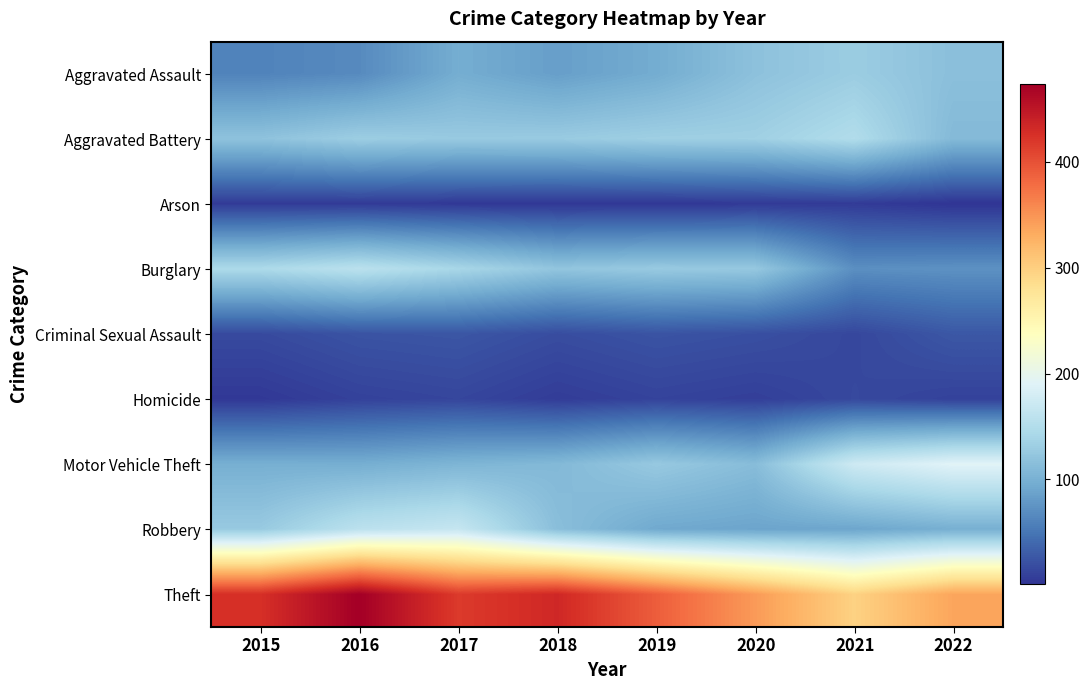

What is the difference between the highest and lowest values at 2021?

291